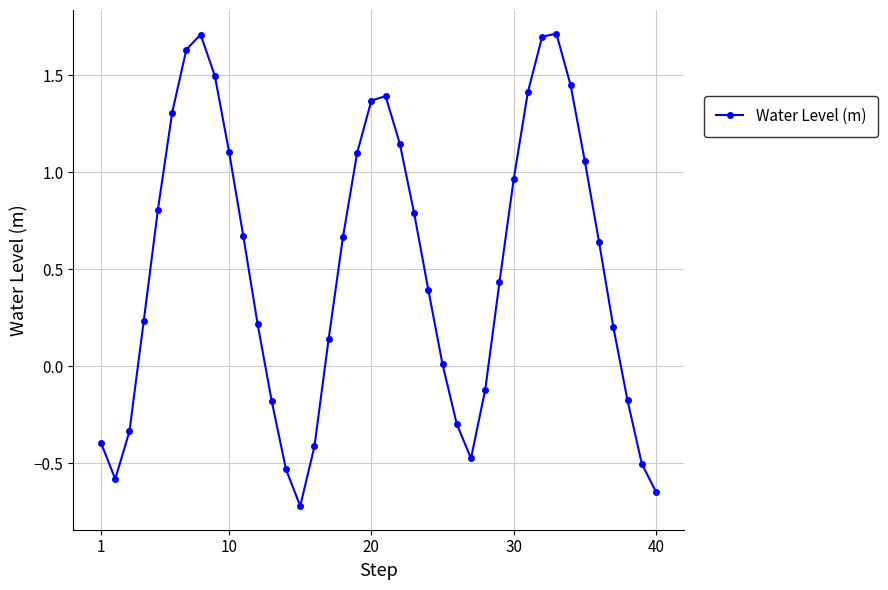

How many lines are shown in the chart?

1